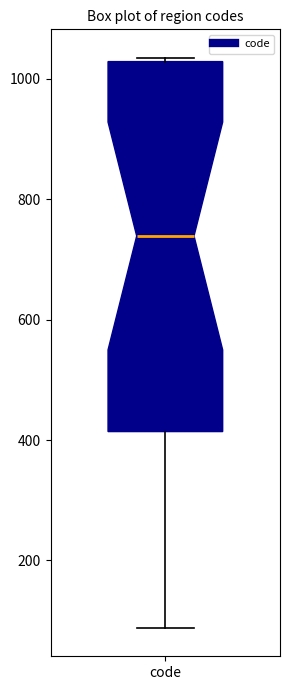

Where is the lower edge of the box for code on the y-axis? The values are not printed on the chart, so give them approximately, as read against the axis.

420